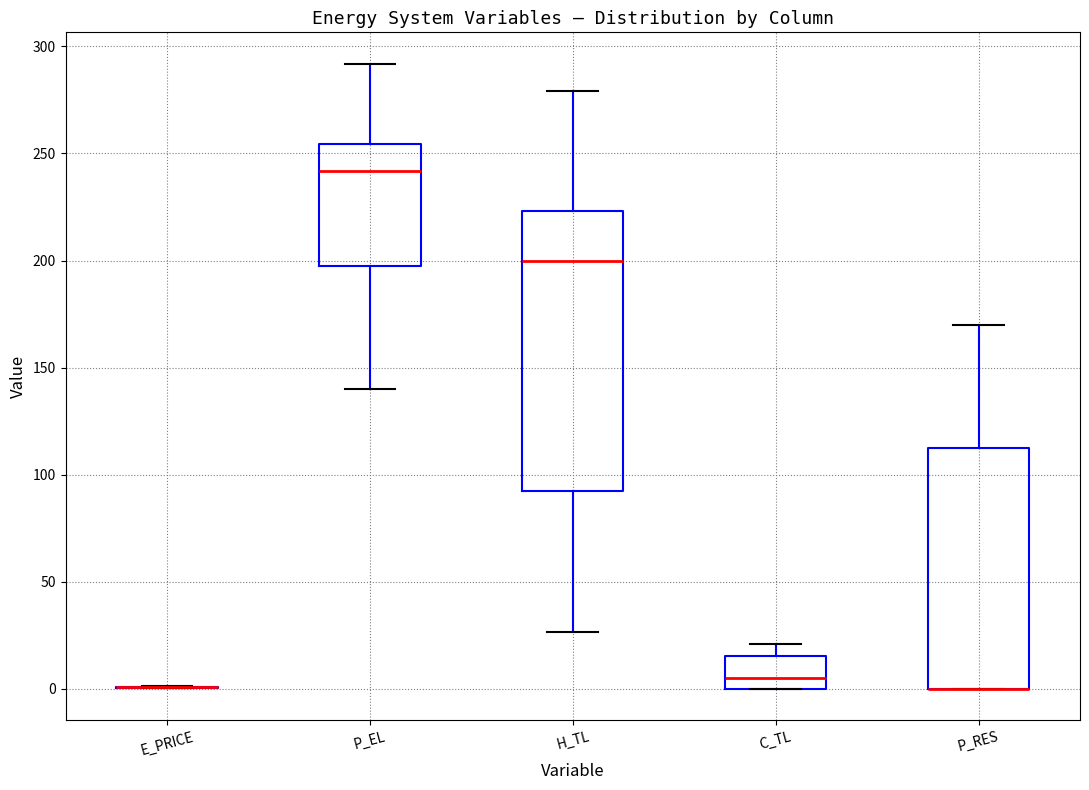

Which box is the tallest, from its lower edge to its upper edge?

H_TL